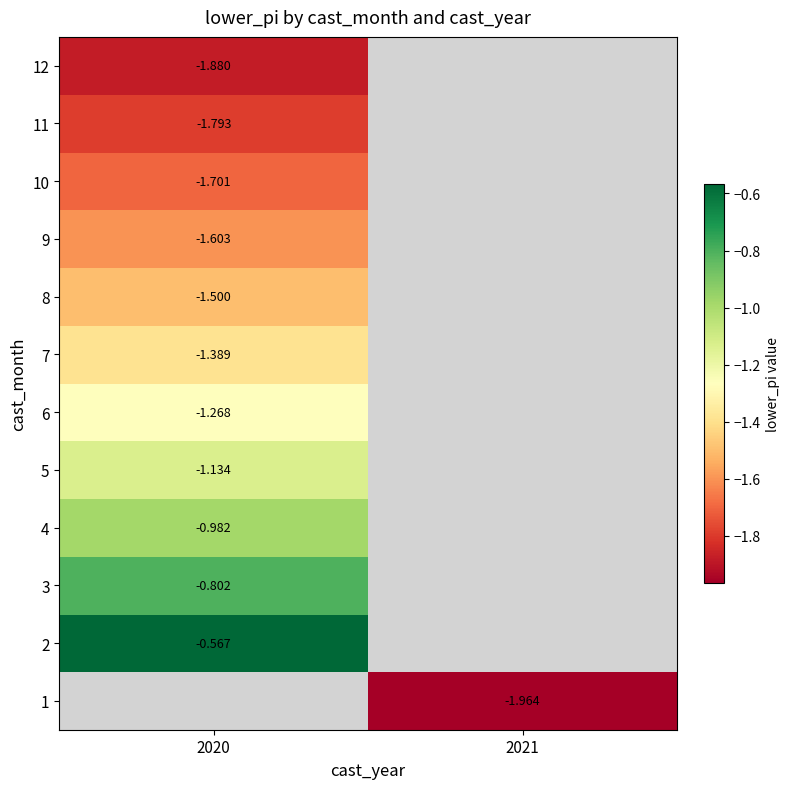

What is the smallest value displayed?

-2.0